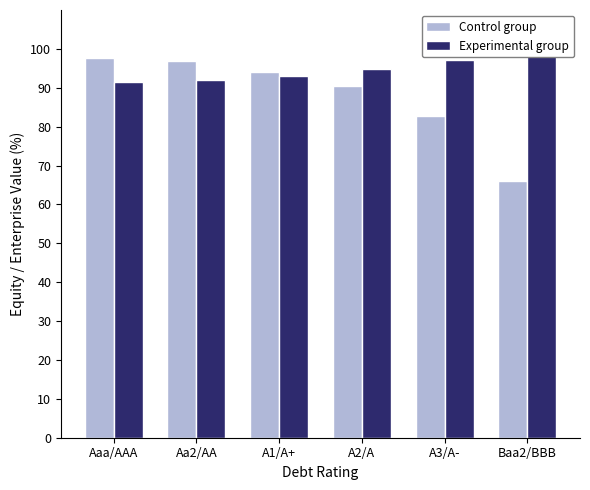

What is the difference between the Experimental group values at Baa2/BBB and Aa2/AA?

8.1